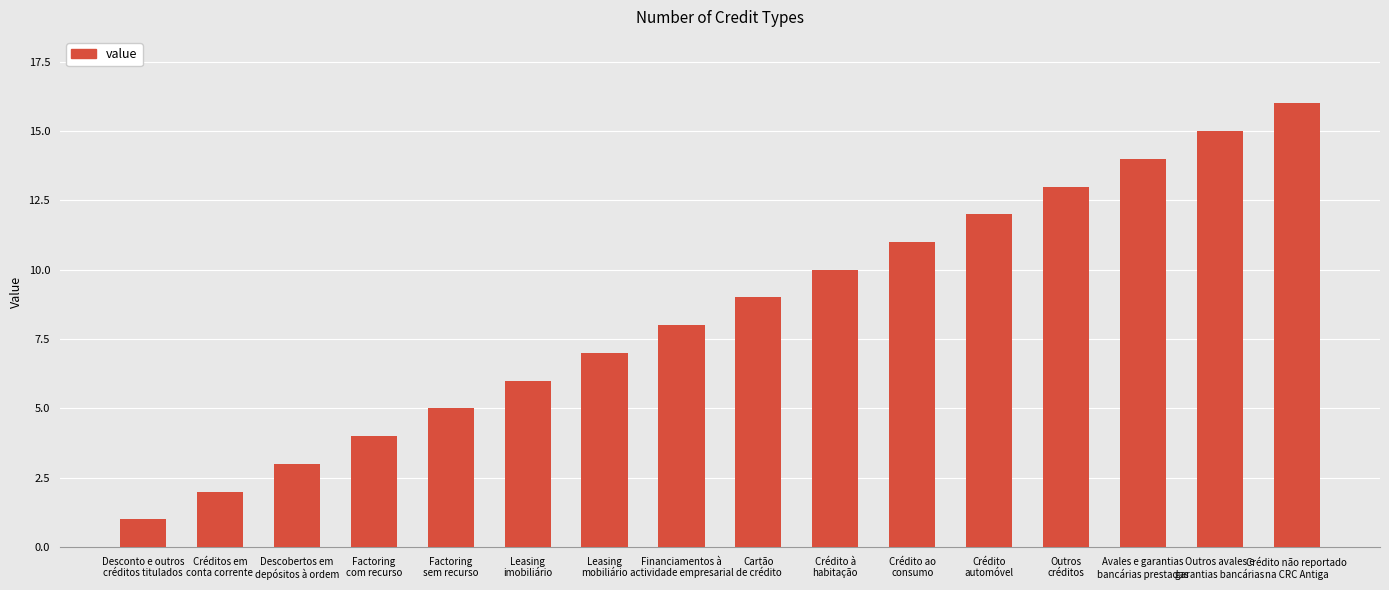

What position from the left is Crédito à
habitação?

10